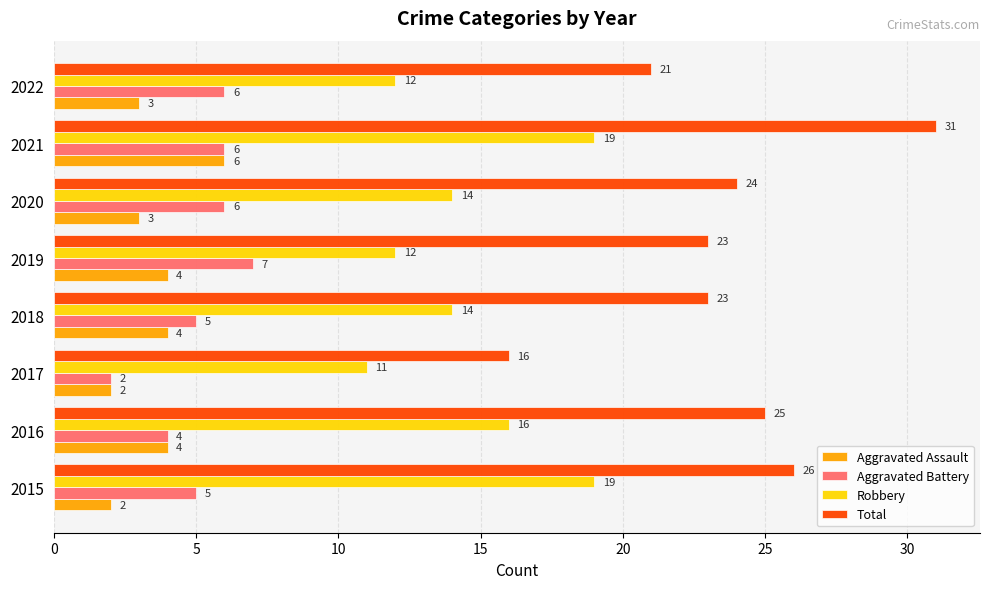

Which series changed the most between 2017 and 2020?

Total